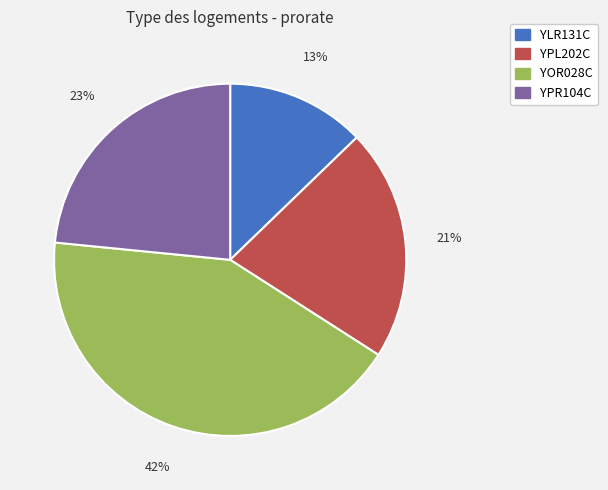

The YPR104C slice represents 32% of the pie. True or false?

False